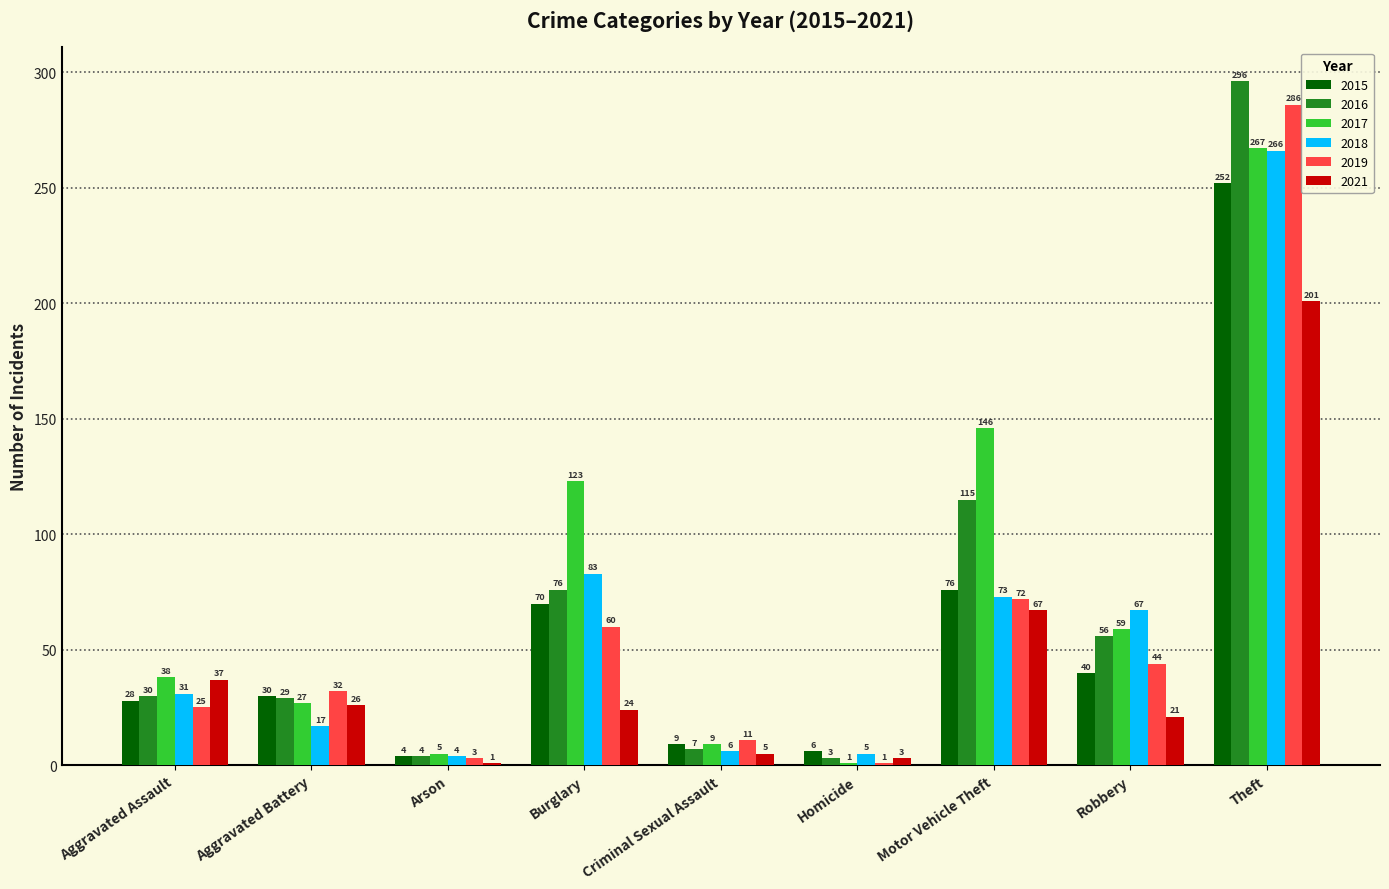

Reading right to left, list all the values displayed in this chart.

2015: Theft=252	Robbery=40	Motor Vehicle Theft=76	Homicide=6	Criminal Sexual Assault=9	Burglary=70	Arson=4	Aggravated Battery=30	Aggravated Assault=28
2016: Theft=296	Robbery=56	Motor Vehicle Theft=115	Homicide=3	Criminal Sexual Assault=7	Burglary=76	Arson=4	Aggravated Battery=29	Aggravated Assault=30
2017: Theft=267	Robbery=59	Motor Vehicle Theft=146	Homicide=1	Criminal Sexual Assault=9	Burglary=123	Arson=5	Aggravated Battery=27	Aggravated Assault=38
2018: Theft=266	Robbery=67	Motor Vehicle Theft=73	Homicide=5	Criminal Sexual Assault=6	Burglary=83	Arson=4	Aggravated Battery=17	Aggravated Assault=31
2019: Theft=286	Robbery=44	Motor Vehicle Theft=72	Homicide=1	Criminal Sexual Assault=11	Burglary=60	Arson=3	Aggravated Battery=32	Aggravated Assault=25
2021: Theft=201	Robbery=21	Motor Vehicle Theft=67	Homicide=3	Criminal Sexual Assault=5	Burglary=24	Arson=1	Aggravated Battery=26	Aggravated Assault=37